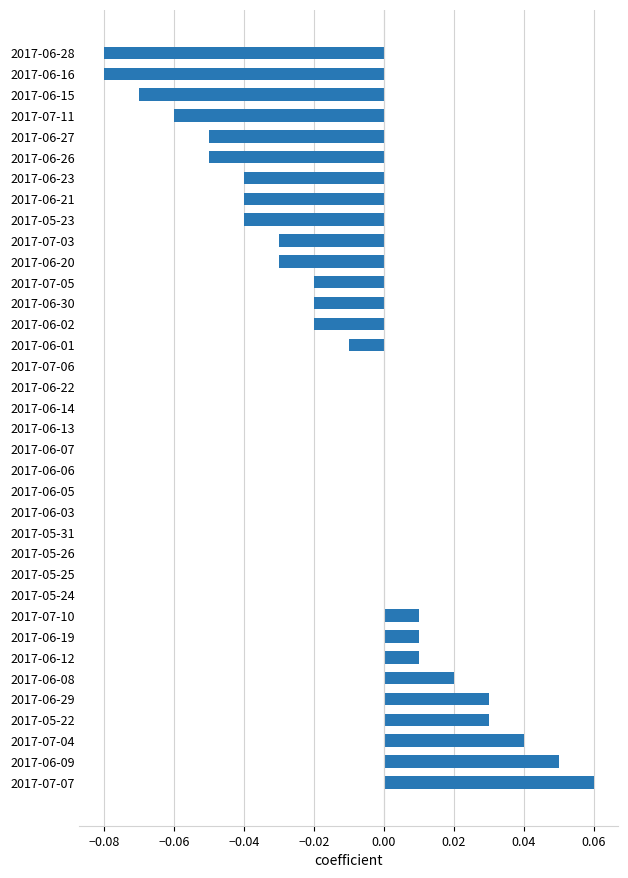

Between 2017-06-23 and 2017-06-07, which is larger?

2017-06-07